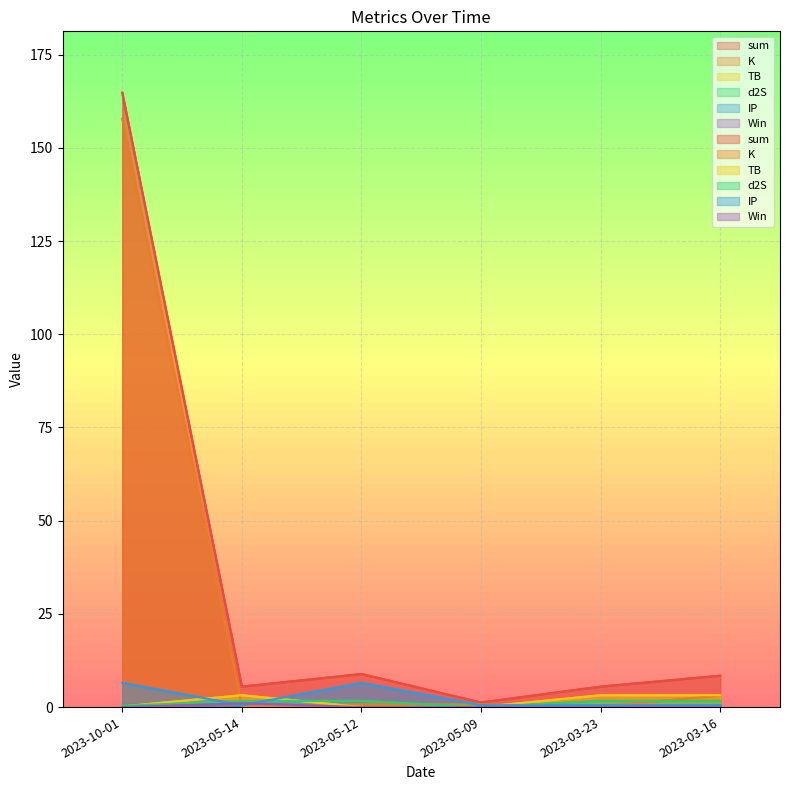

How many values in the sum series are below 8?

3